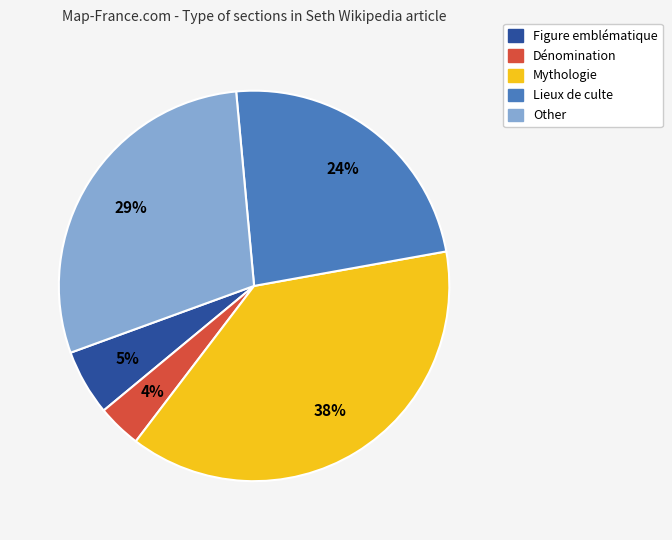

Which has a higher value, Other or Figure emblématique?

Other